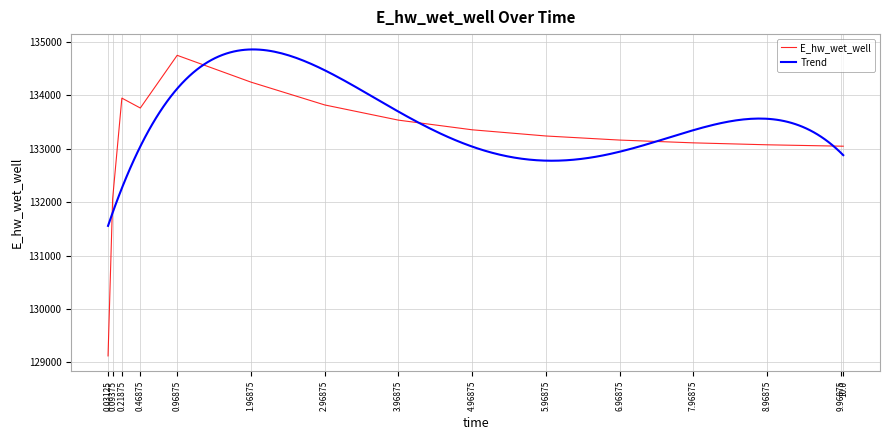

What is the smallest value displayed?

129120.9